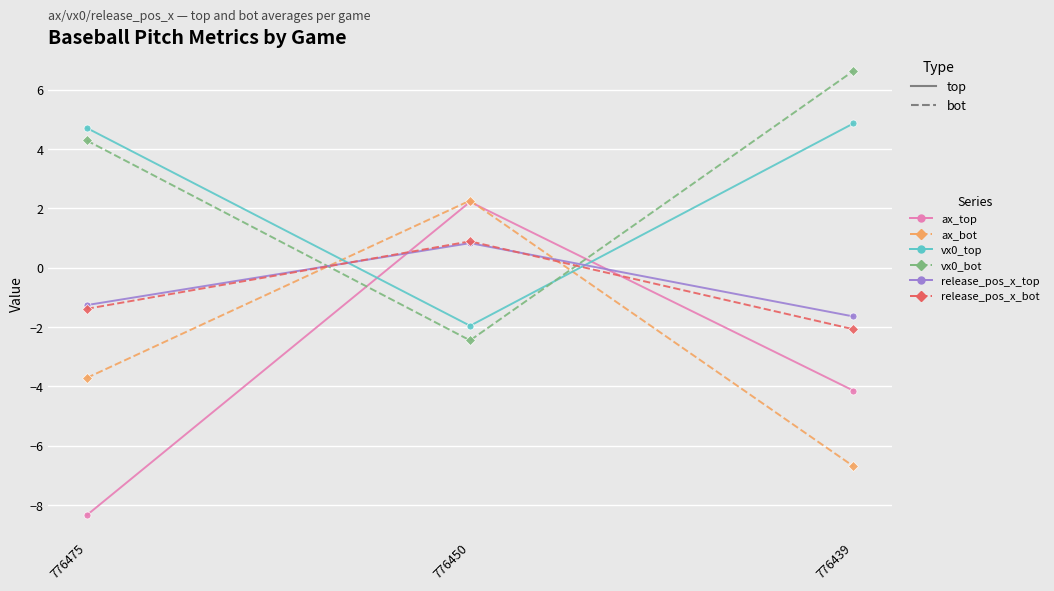

Which series has the largest total across all categories?

vx0_bot